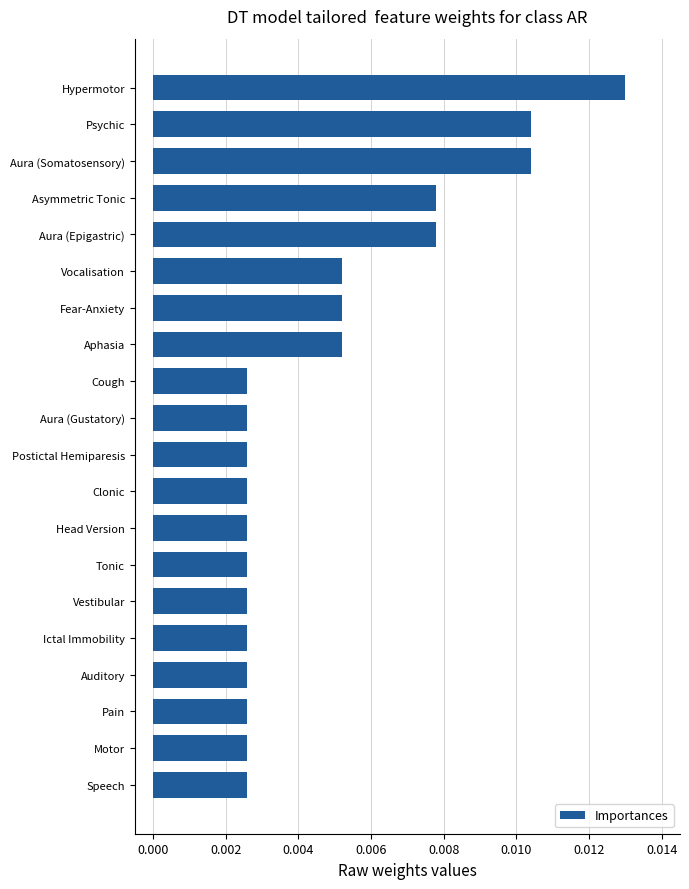

How many series are shown in this chart?

1